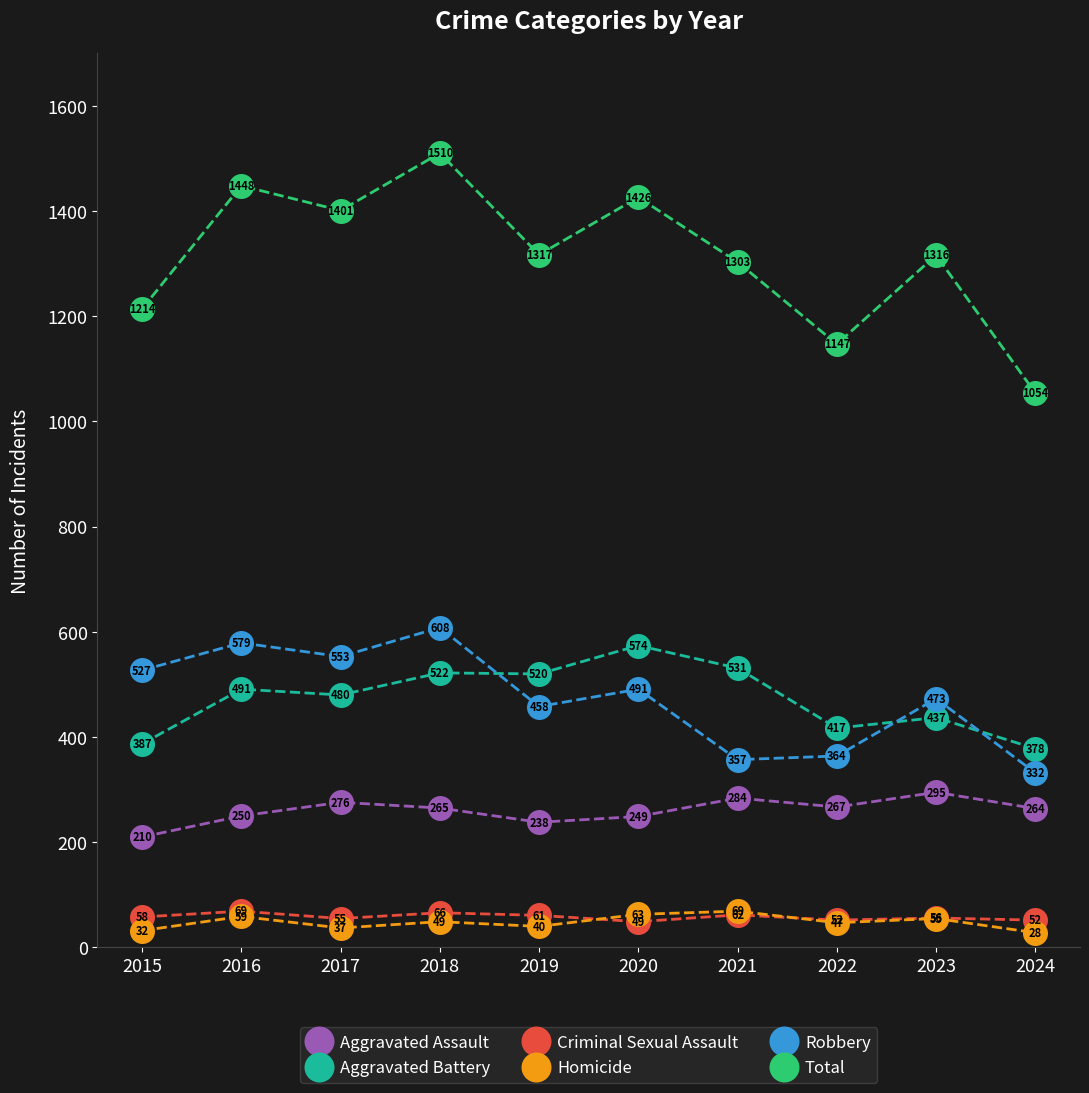

Is it true that Aggravated Battery equals 574 at 2020?

True